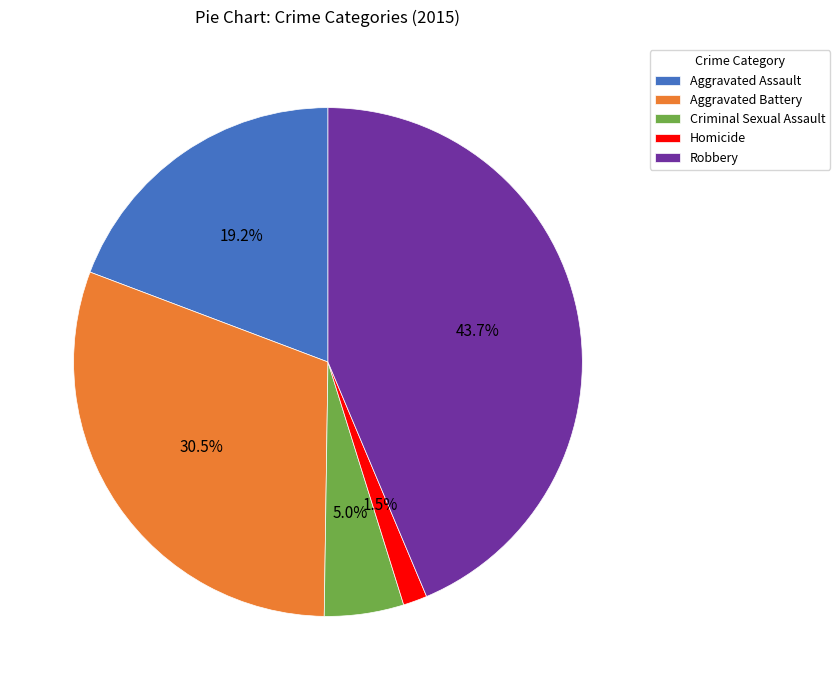

Between Homicide and Aggravated Assault, which is larger?

Aggravated Assault